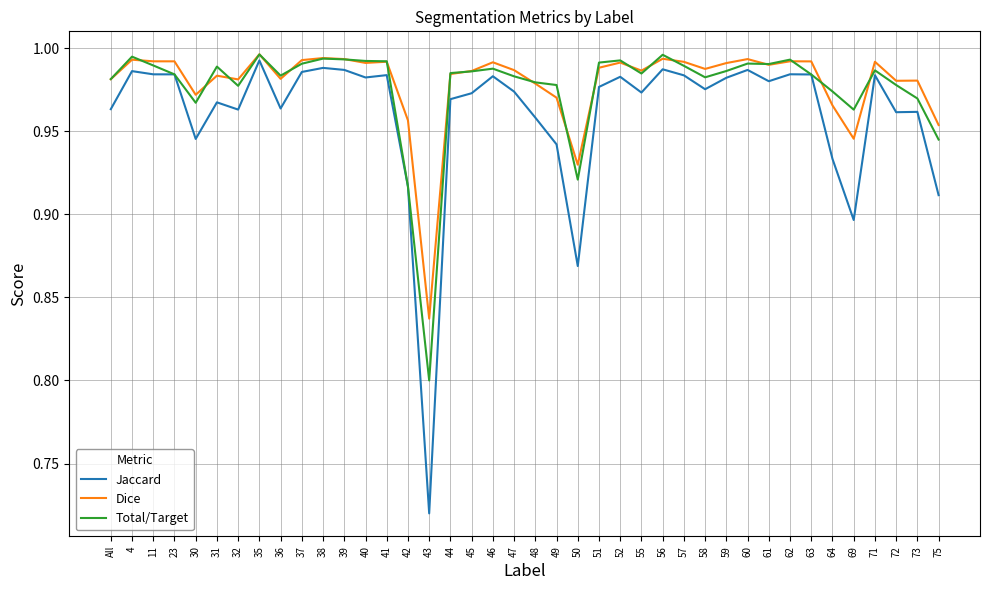

Between 56 and 64, which series saw the biggest shift?

Jaccard